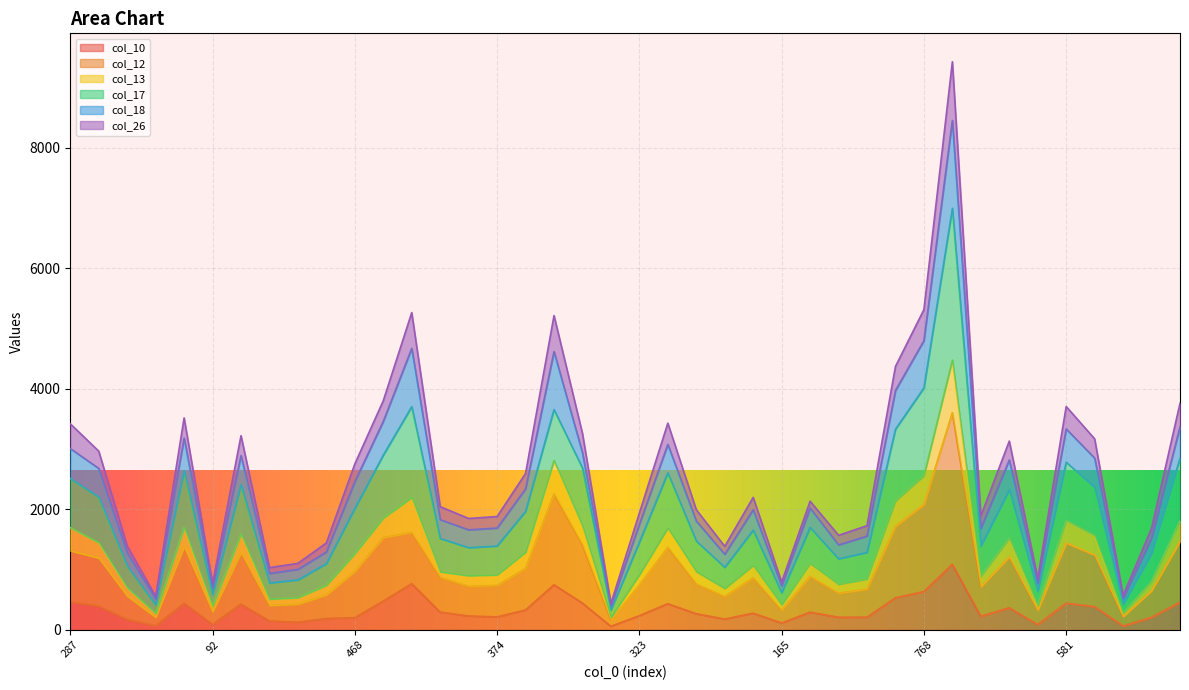

What is the difference between the second highest and minimum values in the col_17 series?

3687